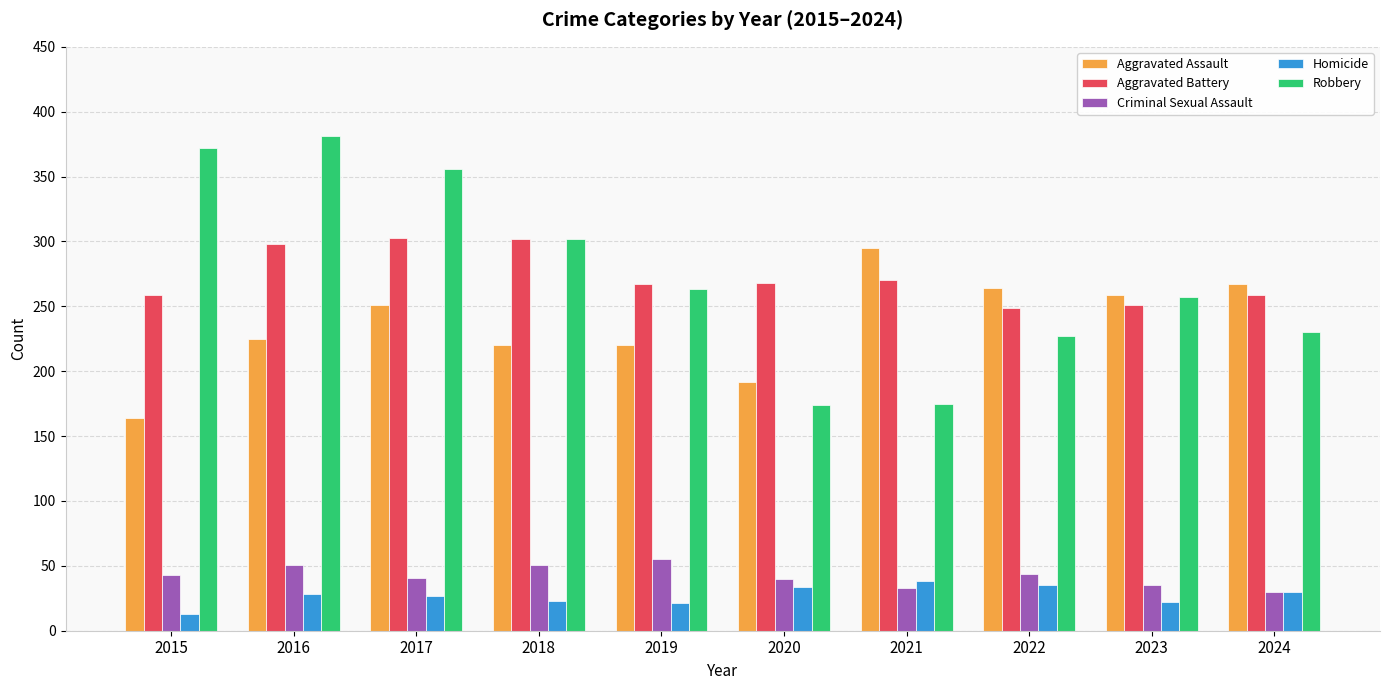

Which series changed the most between 2016 and 2019?

Robbery